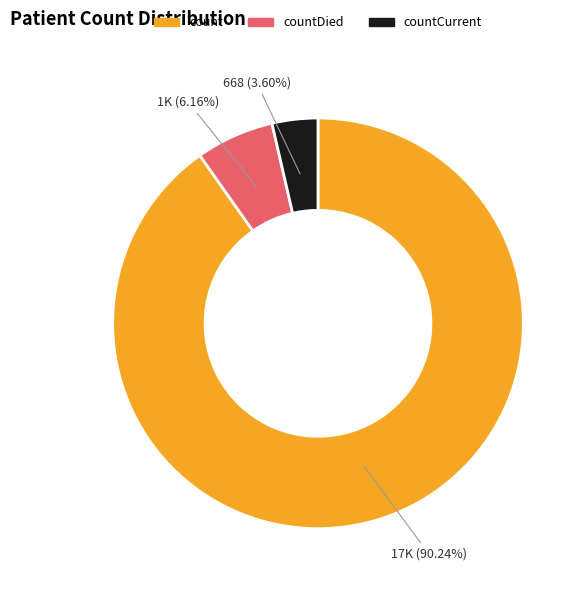

Is there any slice that represents more than half of the pie?

Yes